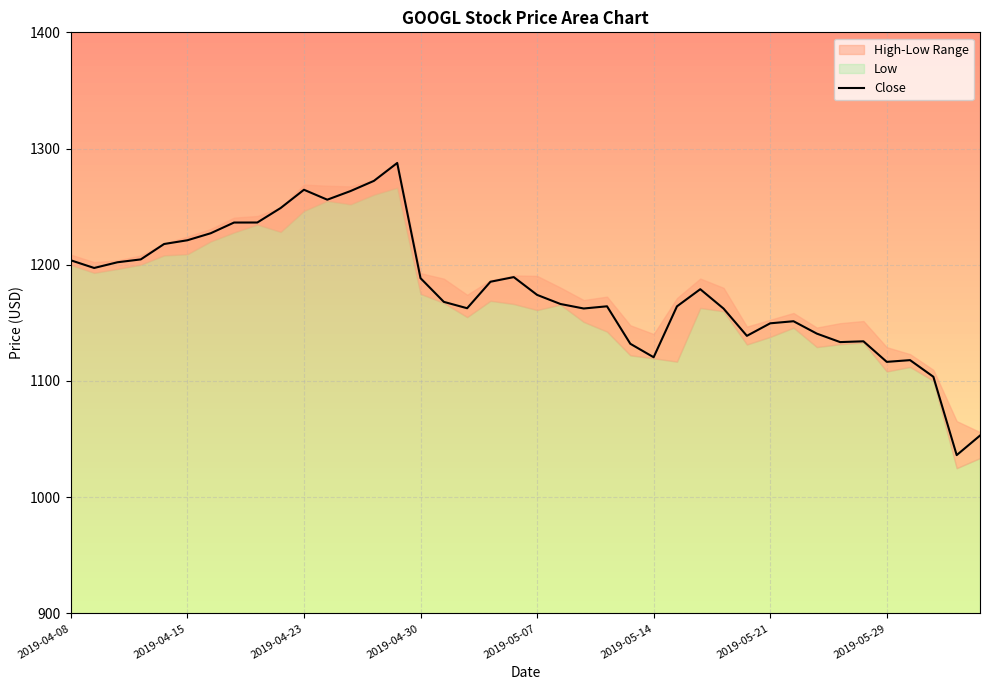

What is the maximum value shown in the chart?

1287.6